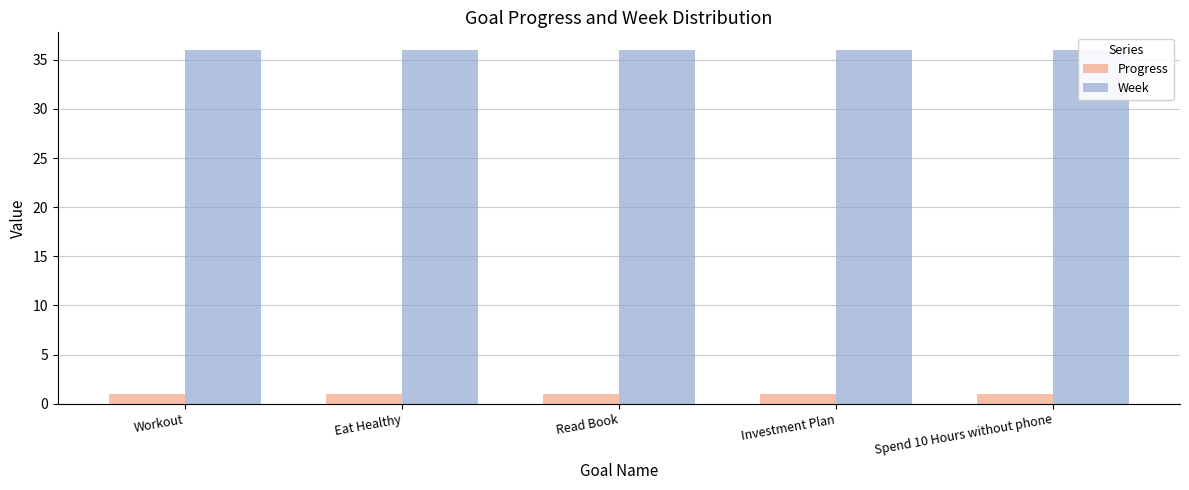

Rank the series by their maximum value, from highest to lowest.

Week, Progress